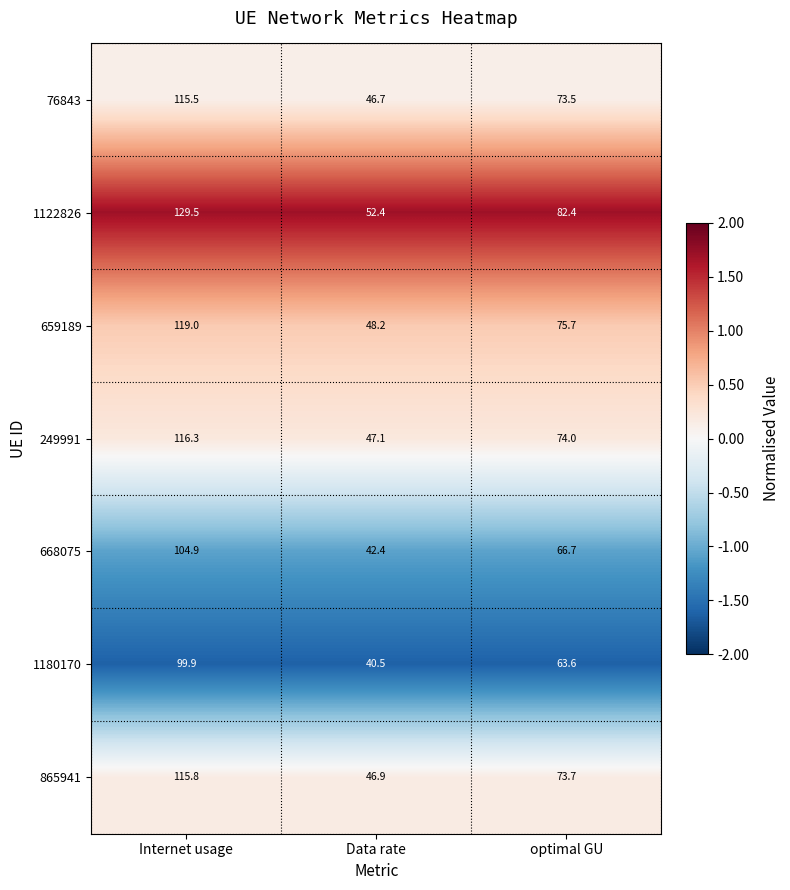

Rank the series at Data rate from lowest to highest value.

1180170, 668075, 76843, 865941, 249991, 659189, 1122826